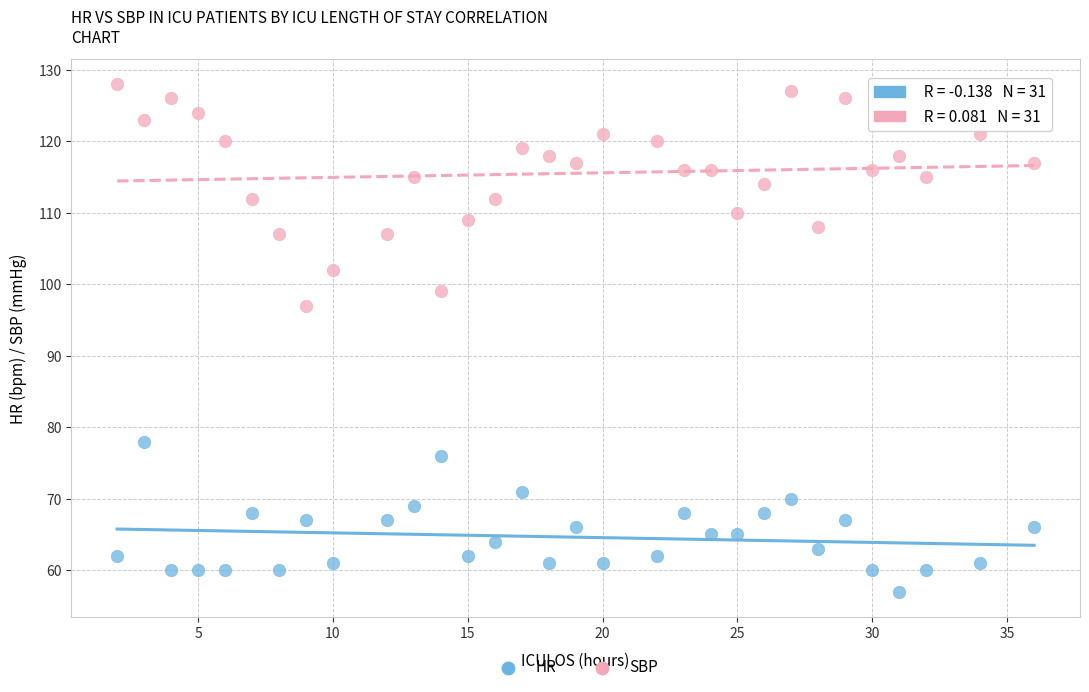

Which series has the largest Y range (max minus min)?

SBP